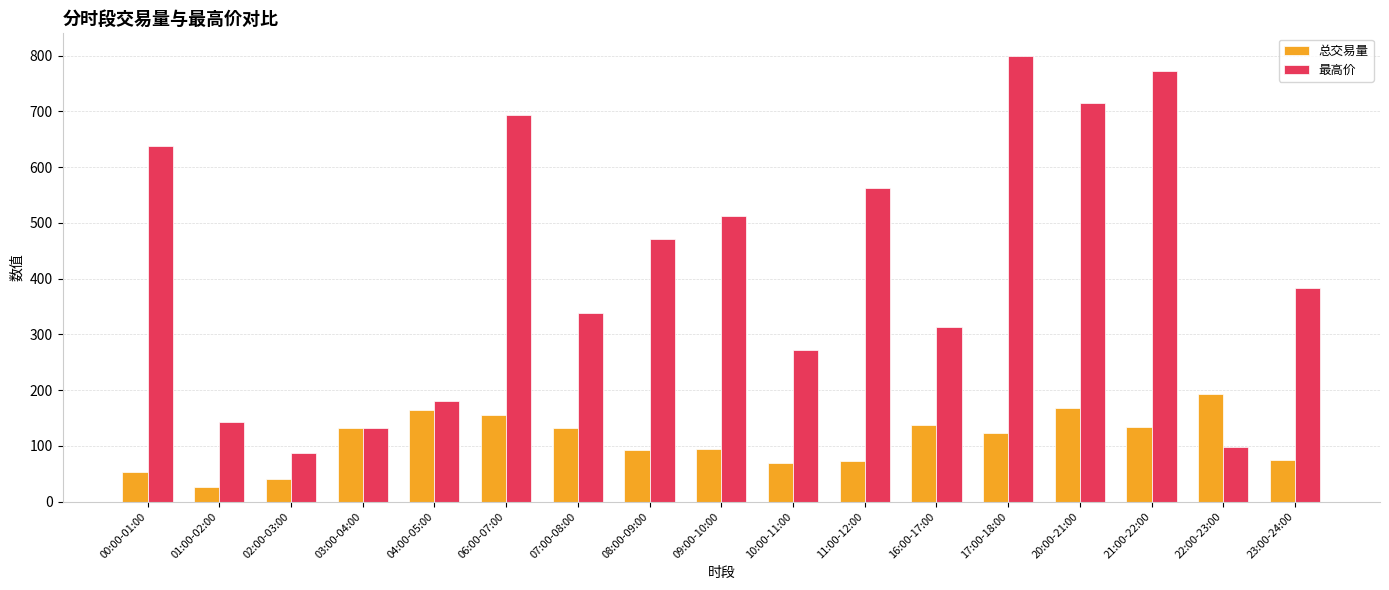

Which series changed the most between 00:00-01:00 and 16:00-17:00?

最高价